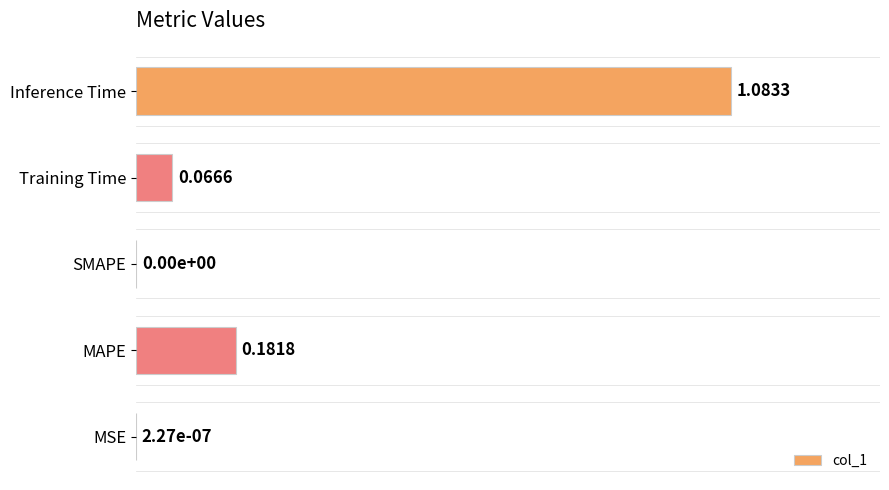

What is the change in value from MAPE to Inference Time?

+0.8